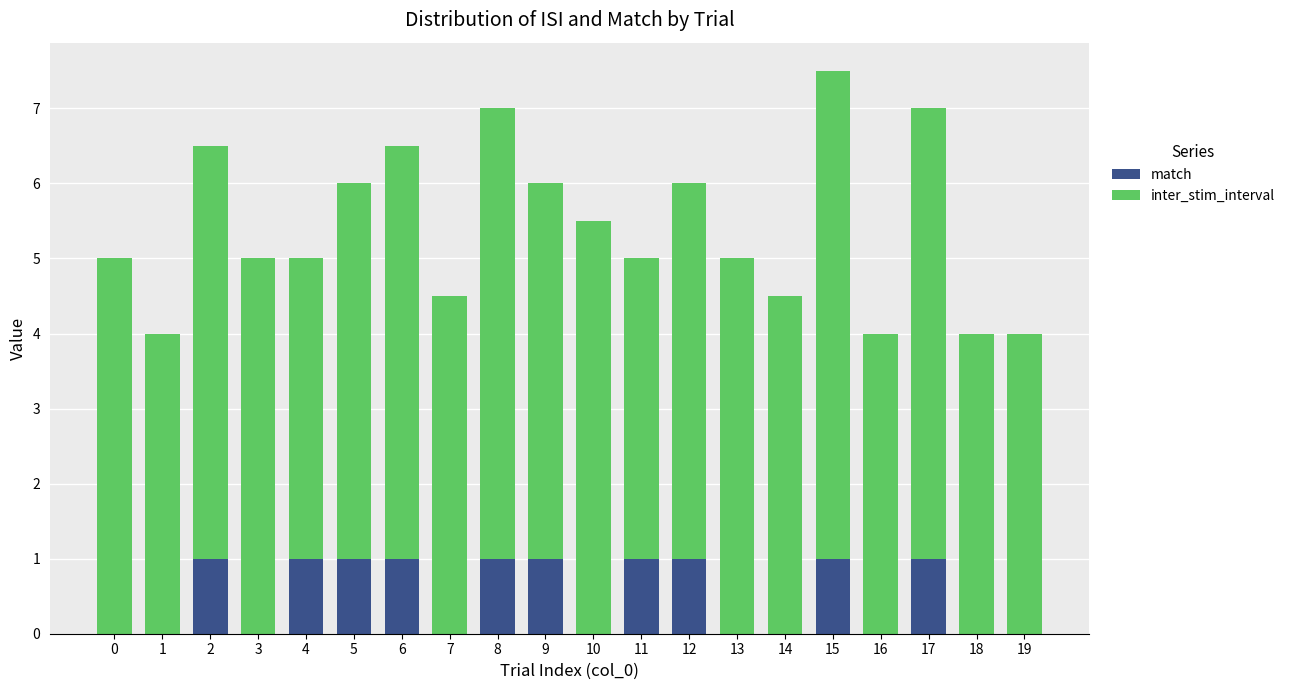

What are all the series names shown in the legend?

match, inter_stim_interval